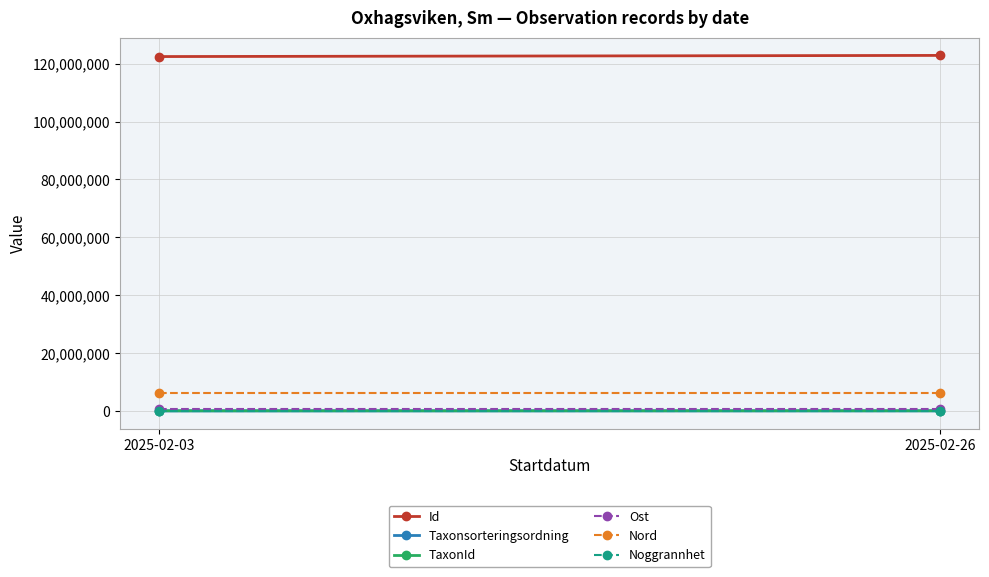

Rank the series at 2025-02-26 from lowest to highest value.

Noggrannhet, Taxonsorteringsordning, TaxonId, Ost, Nord, Id